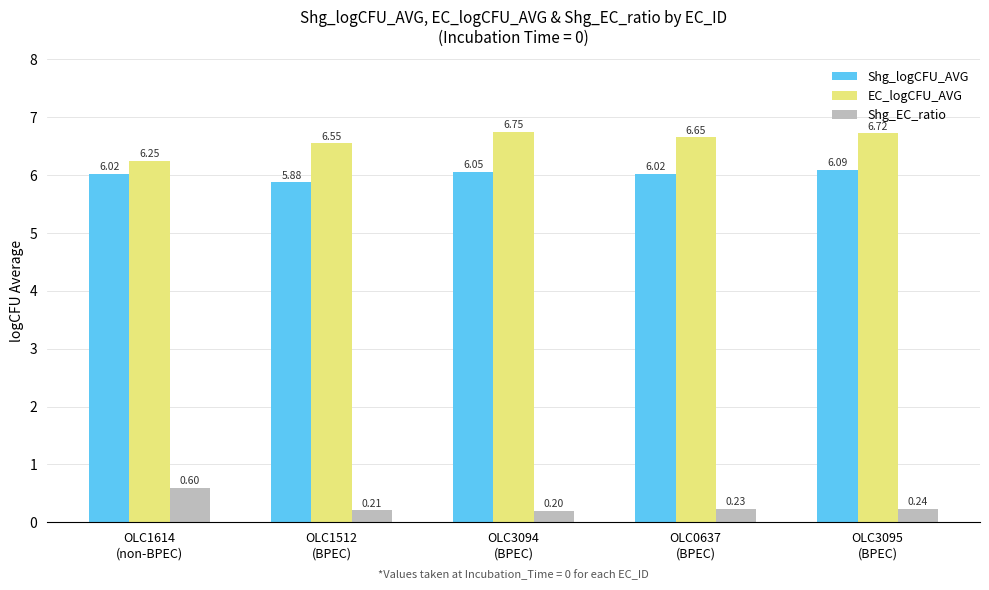

Rank the series by their maximum value, from highest to lowest.

EC_logCFU_AVG, Shg_logCFU_AVG, Shg_EC_ratio